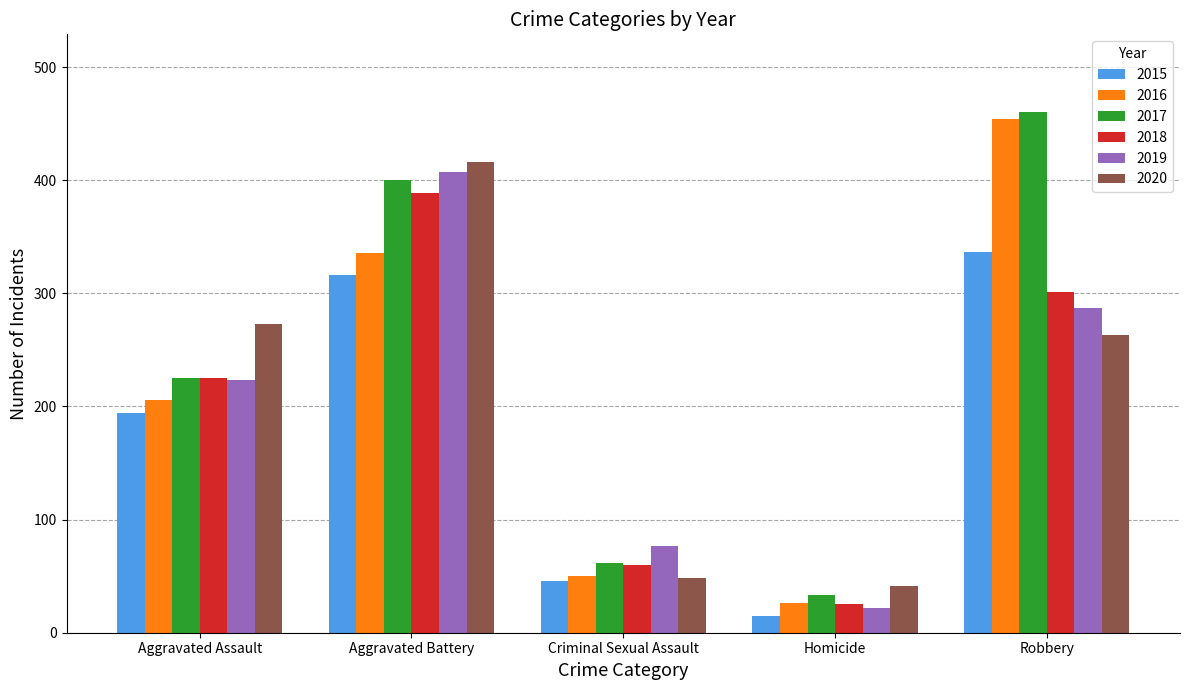

Rank the series by their maximum value, from lowest to highest.

2015, 2018, 2019, 2020, 2016, 2017